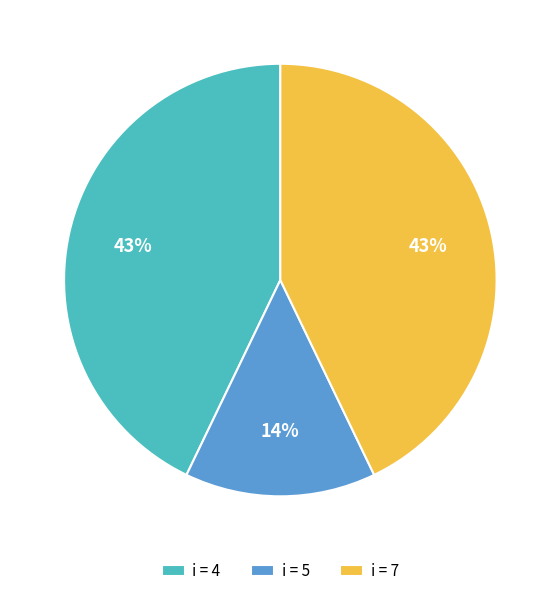

True or false: i = 5 accounts for 3% of the total.

False